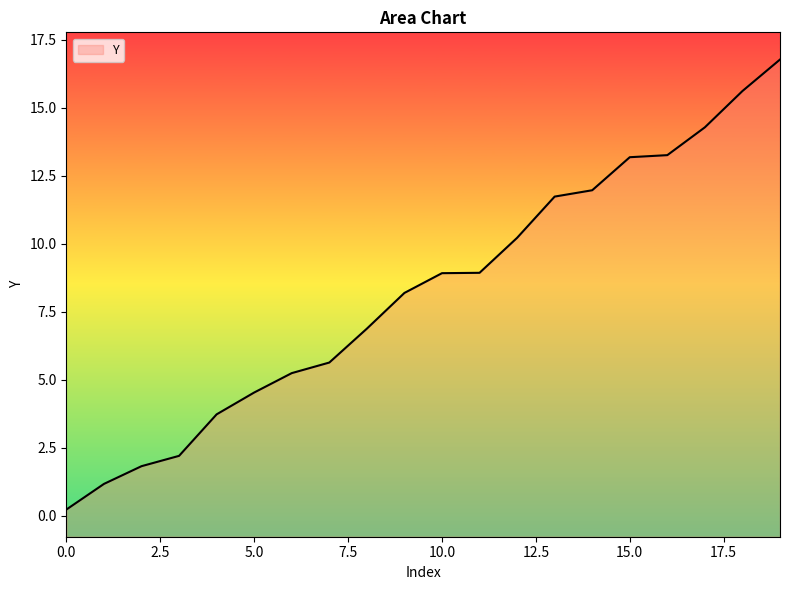

True or false: the data shows 8.9 at 10.0.

True